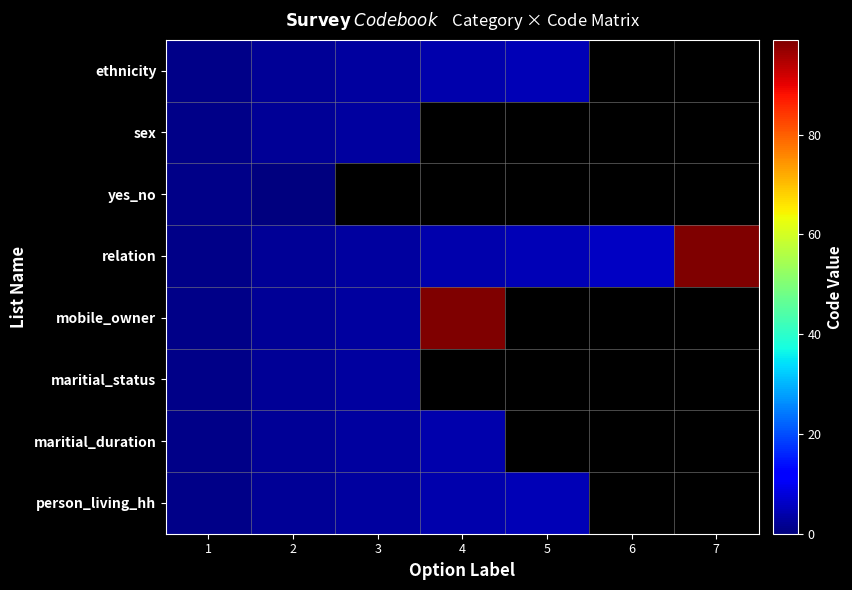

Which has a higher value, 2 or 4?

4